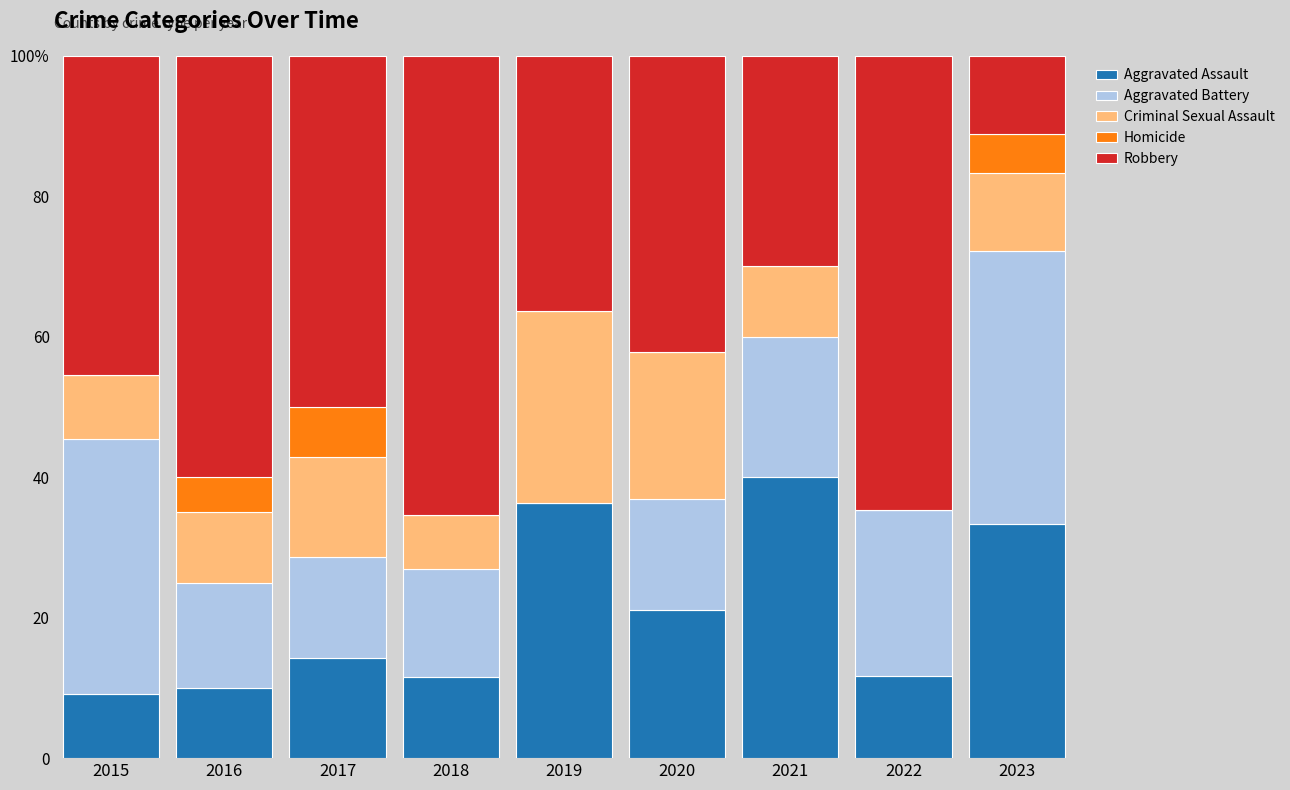

Are the bars grouped side by side (vs. stacked)?

No